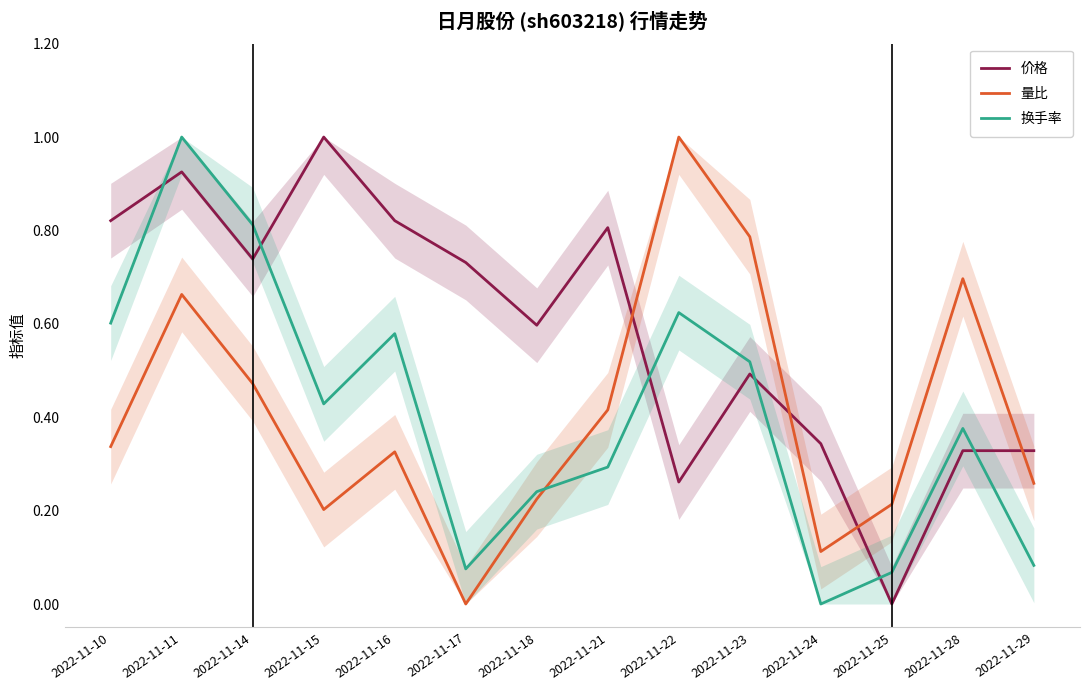

Is the value of 换手率 at 2022-11-15 greater than the value of 量比 at 2022-11-18?

Yes